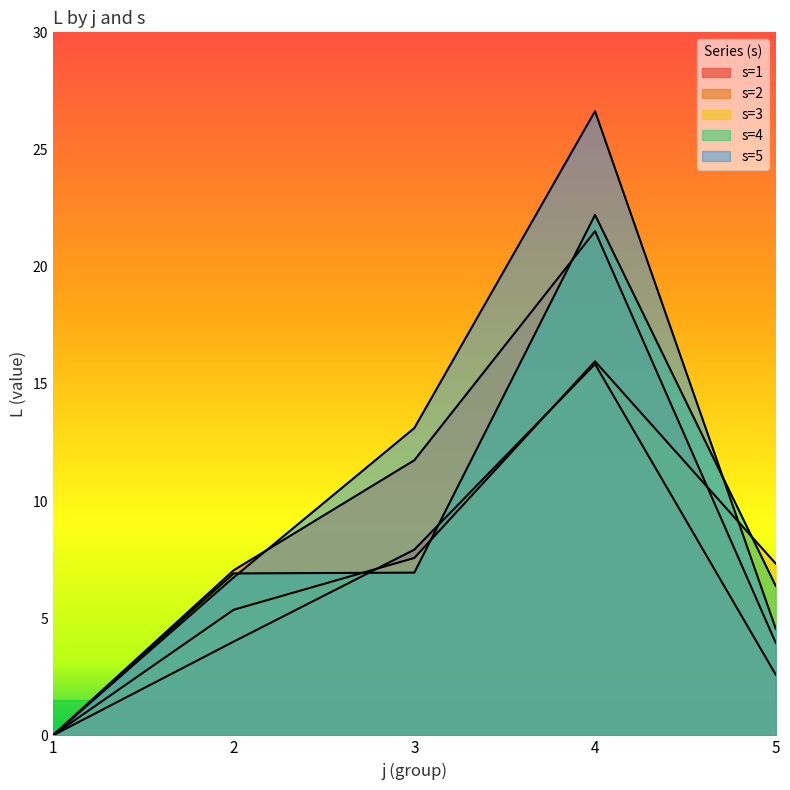

How many interior local peaks does the s1_L series have?

1